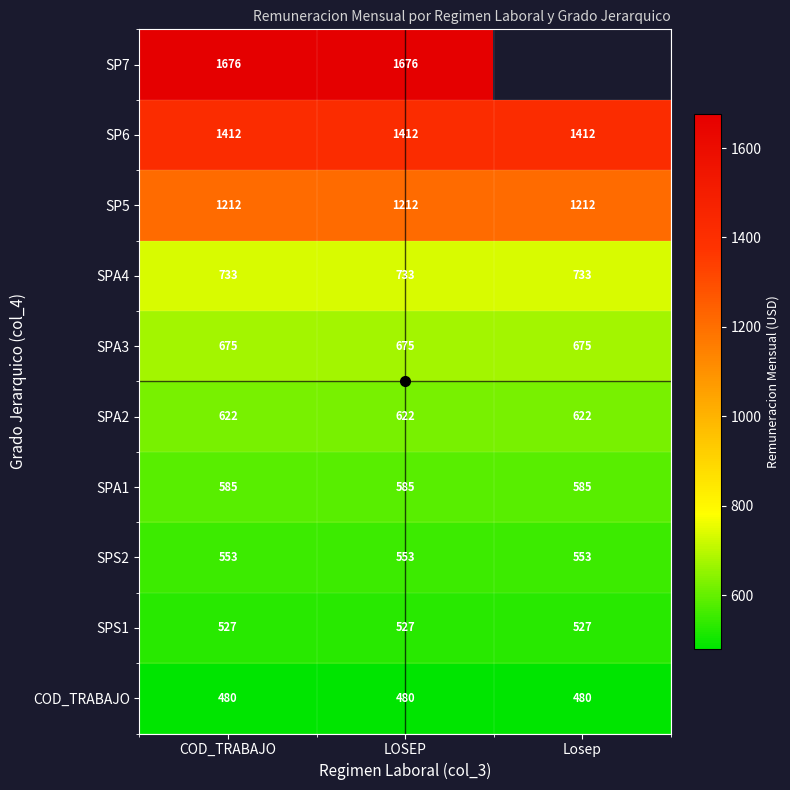

Rank the series by their maximum value, from highest to lowest.

SP7, SP6, SP5, SPA4, SPA3, SPA2, SPA1, SPS2, SPS1, COD_TRABAJO